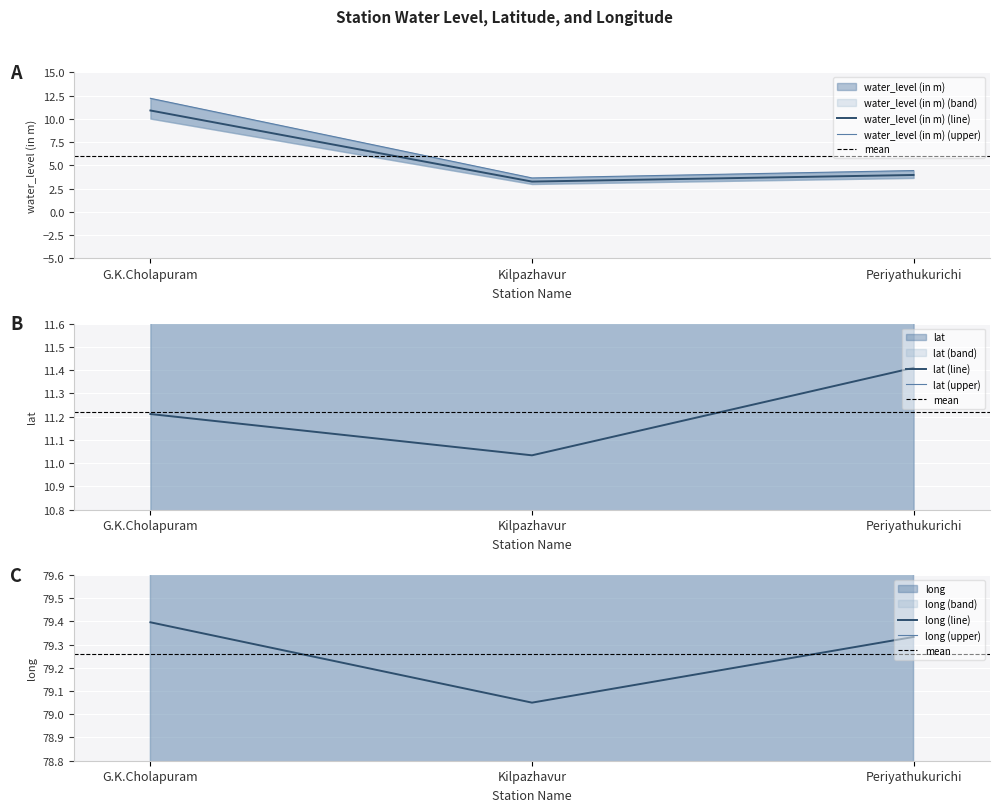

What is the sum of the long values at G.K.Cholapuram and Periyathukurichi?

158.7